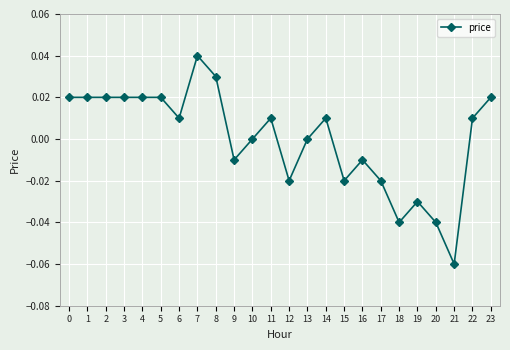

The chart shows a value of -0.0 at 17. True or false?

True